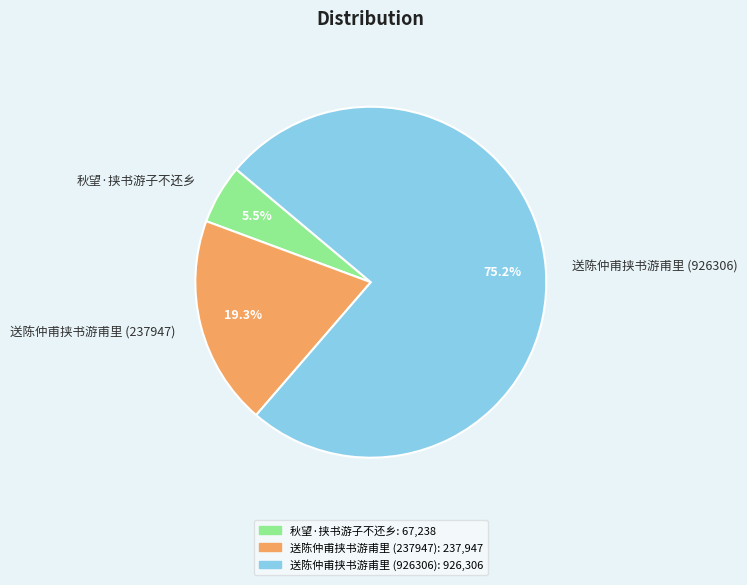

Count the number of slices in the pie.

3